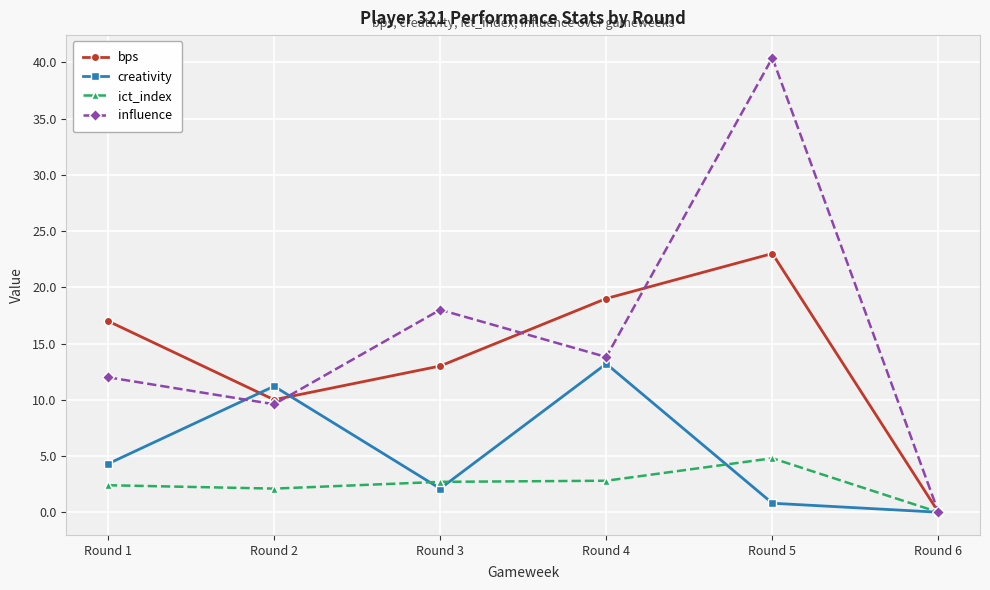

At which category does creativity reach its first local valley?

Round 3